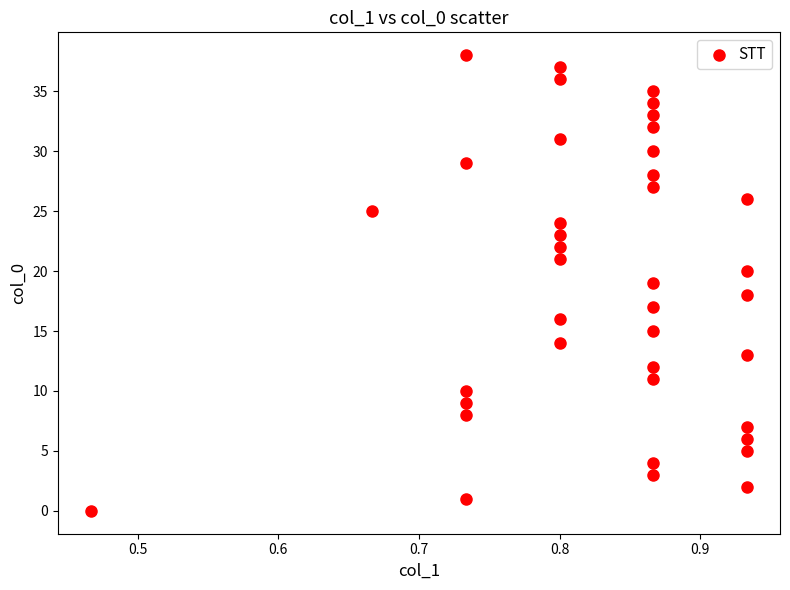

What is the range of Y values (max minus min)?

38